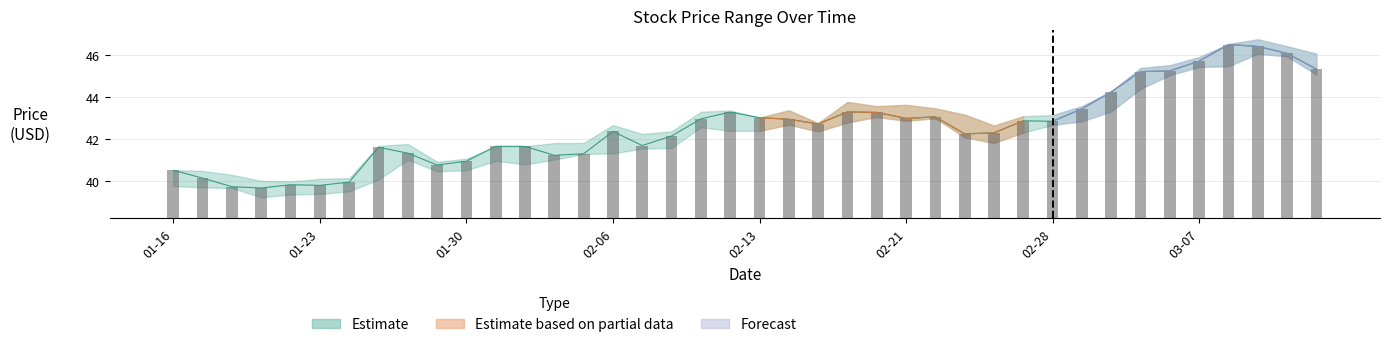

What is the total value across all series at 2001-03-09?

54.6